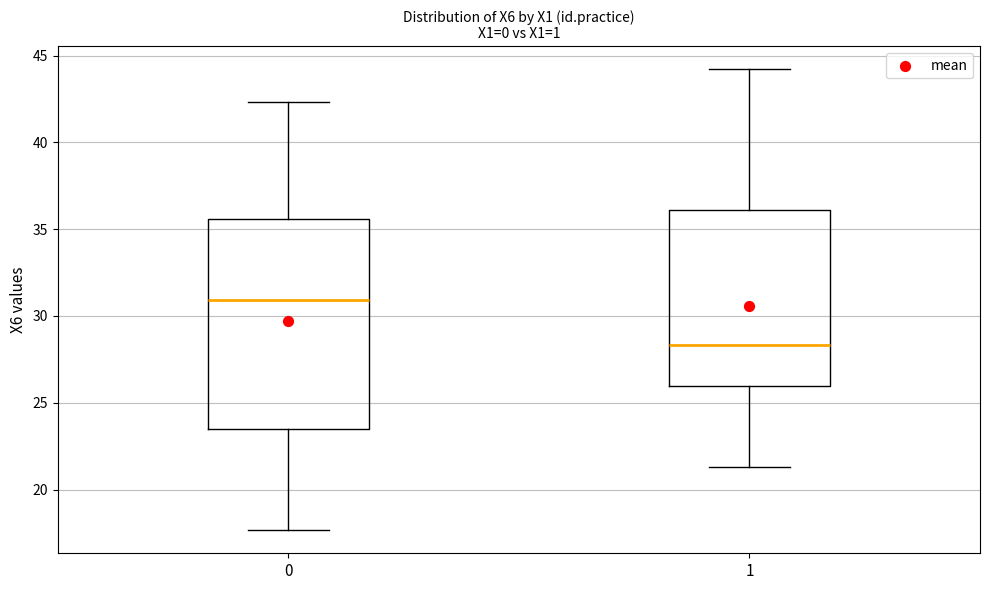

Where does the lower whisker of the box at x = 0 end on the y-axis? The values are not printed on the chart, so give them approximately, as read against the axis.

17.5